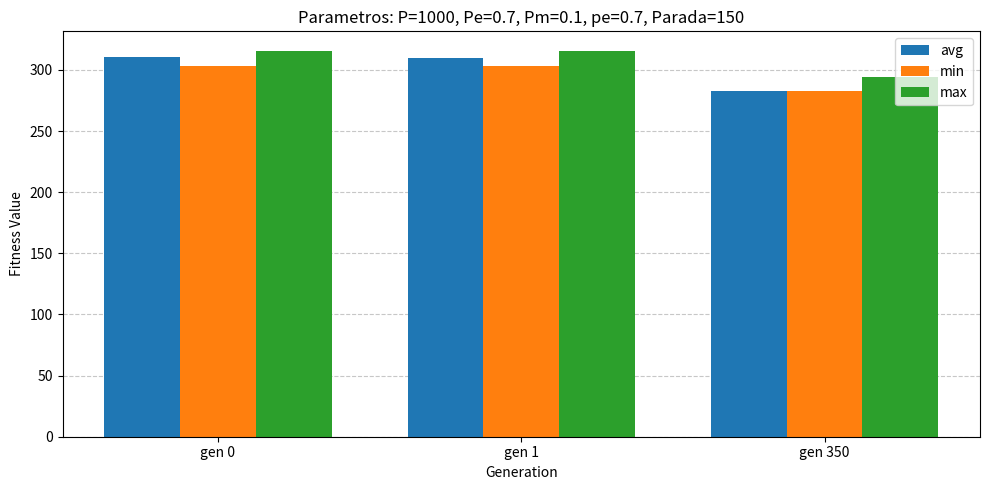

Is the value of max at gen 0 greater than the value of min at gen 0?

Yes